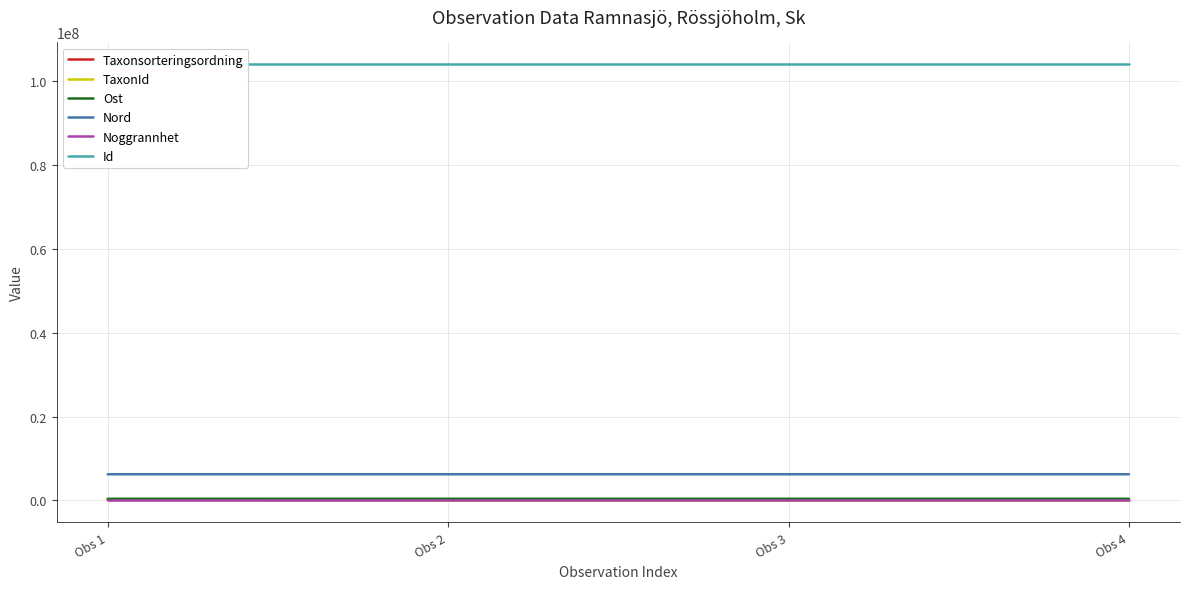

Is this an area chart (filled region under the line)?

No